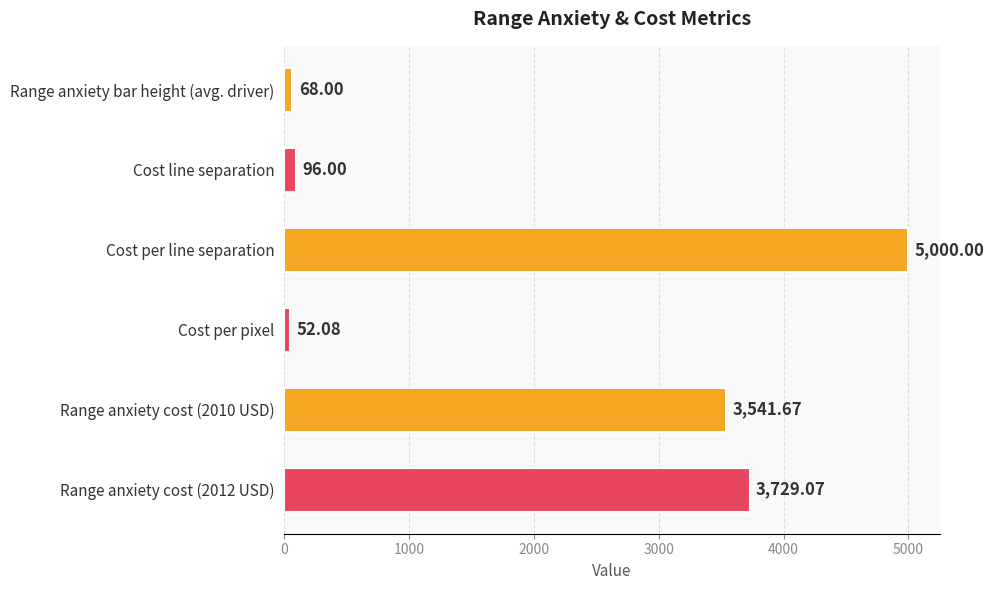

What is the label of the 3rd bar from the bottom?

Cost per pixel